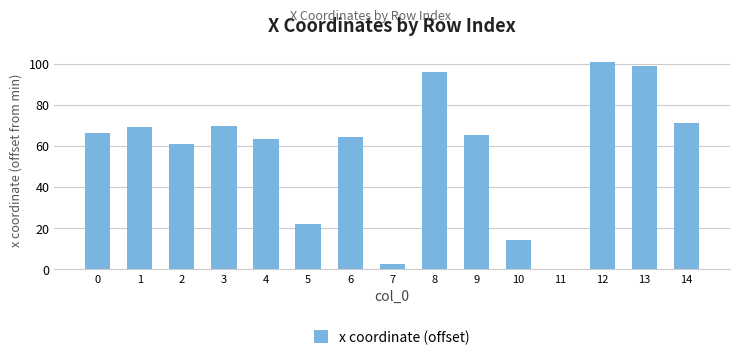

What is the sum of the values at 3 and 12?

170.8